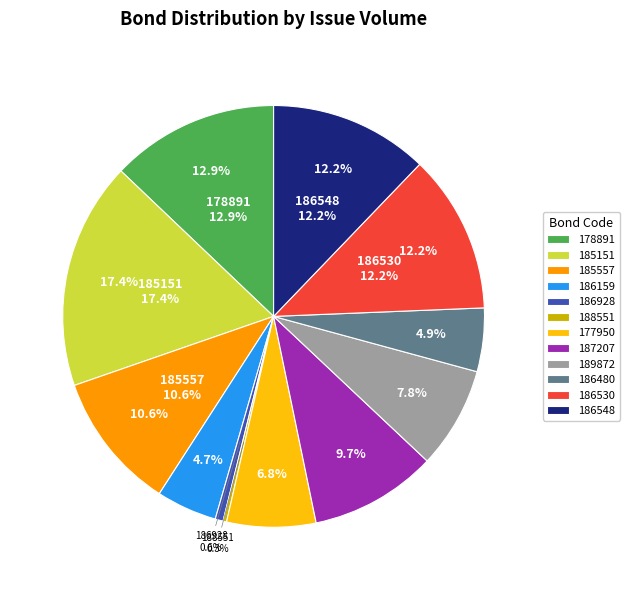

What is the smallest slice in the pie chart?

UA4000188551